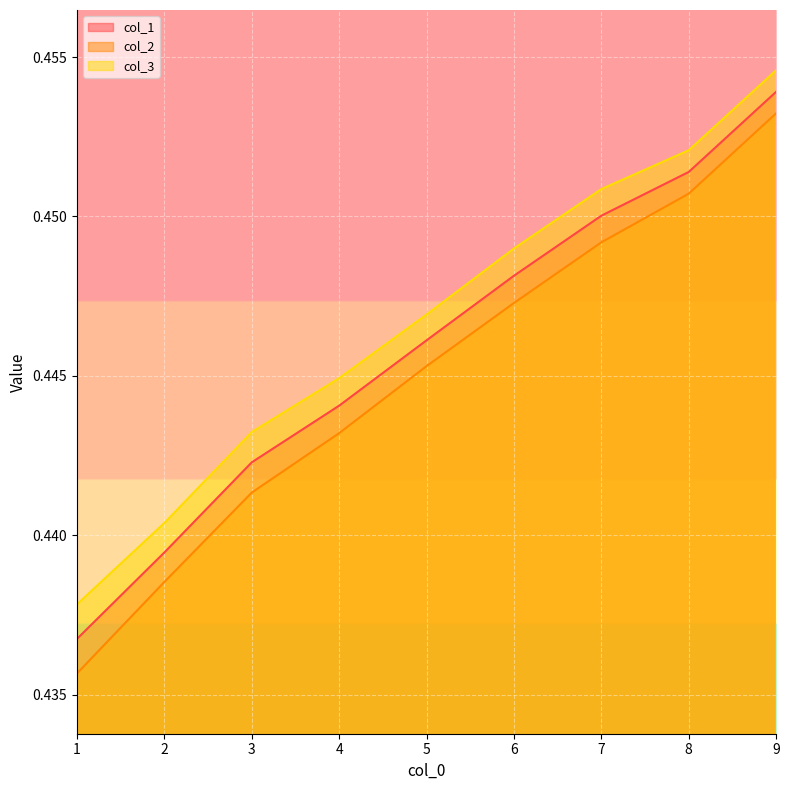

Rank the series by their maximum value, from lowest to highest.

col_2, col_1, col_3